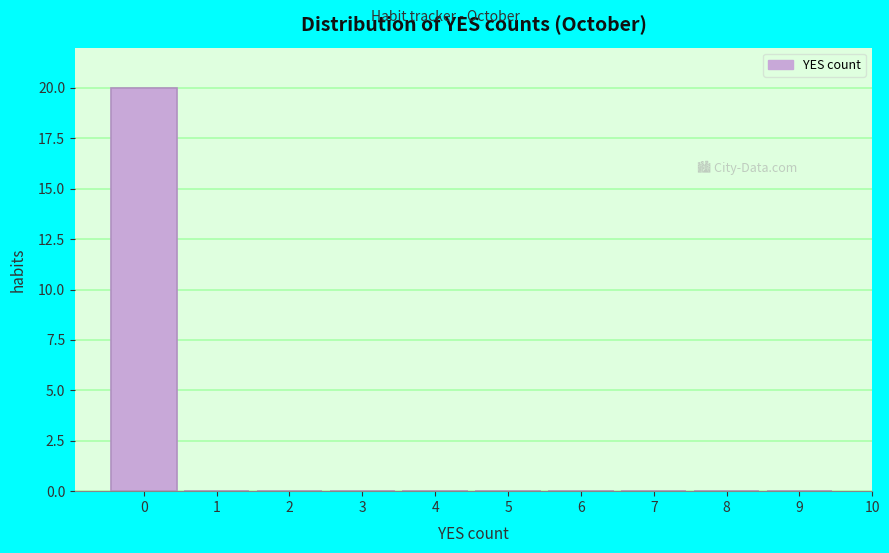

Over which range of the x-axis is the bar tallest?

-0.5 to 0.5